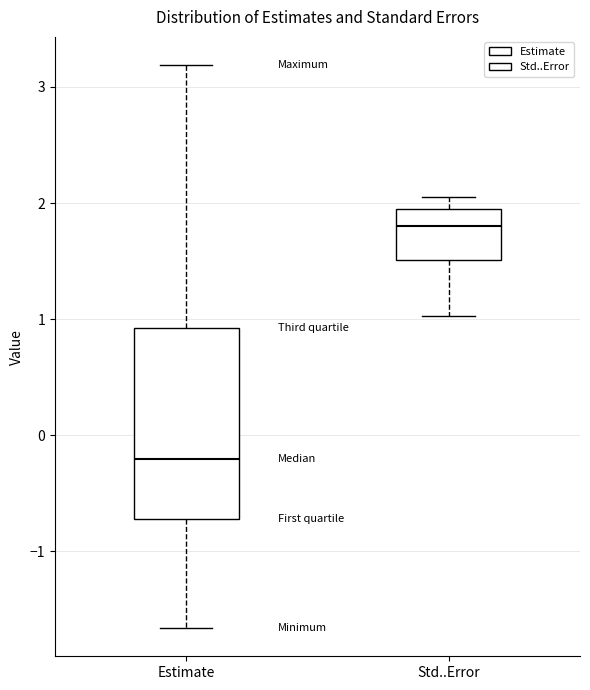

Which box's median line is the highest?

Std..Error